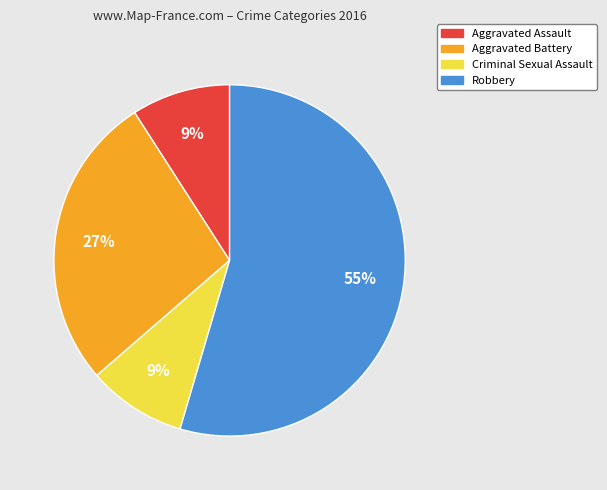

Approximately how many times larger is the value at Robbery compared to Aggravated Battery?

2.0